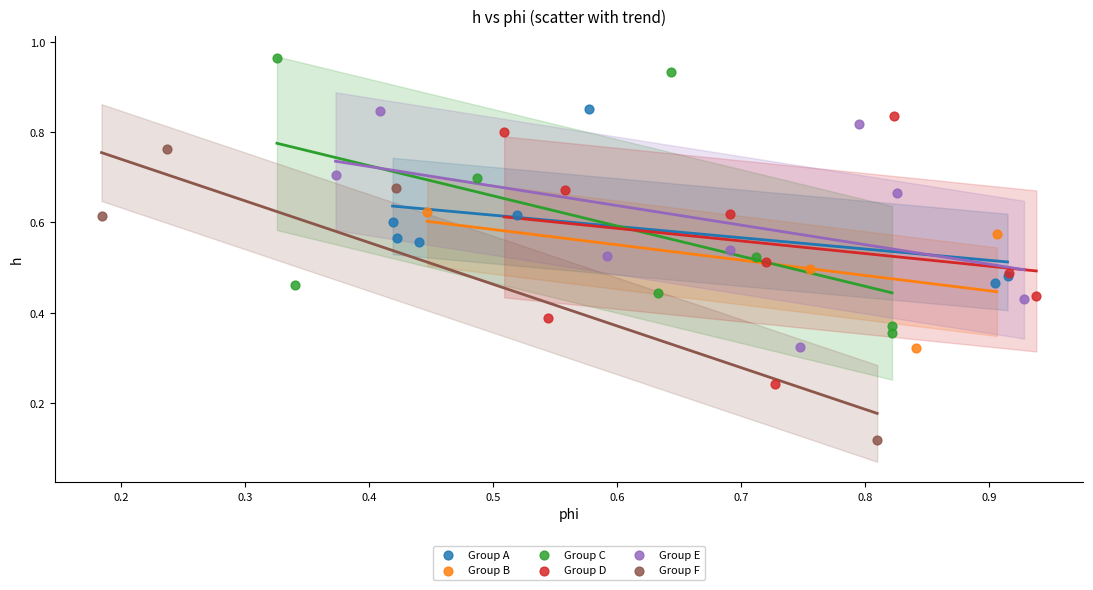

Which series reaches the minimum Y coordinate?

Group F